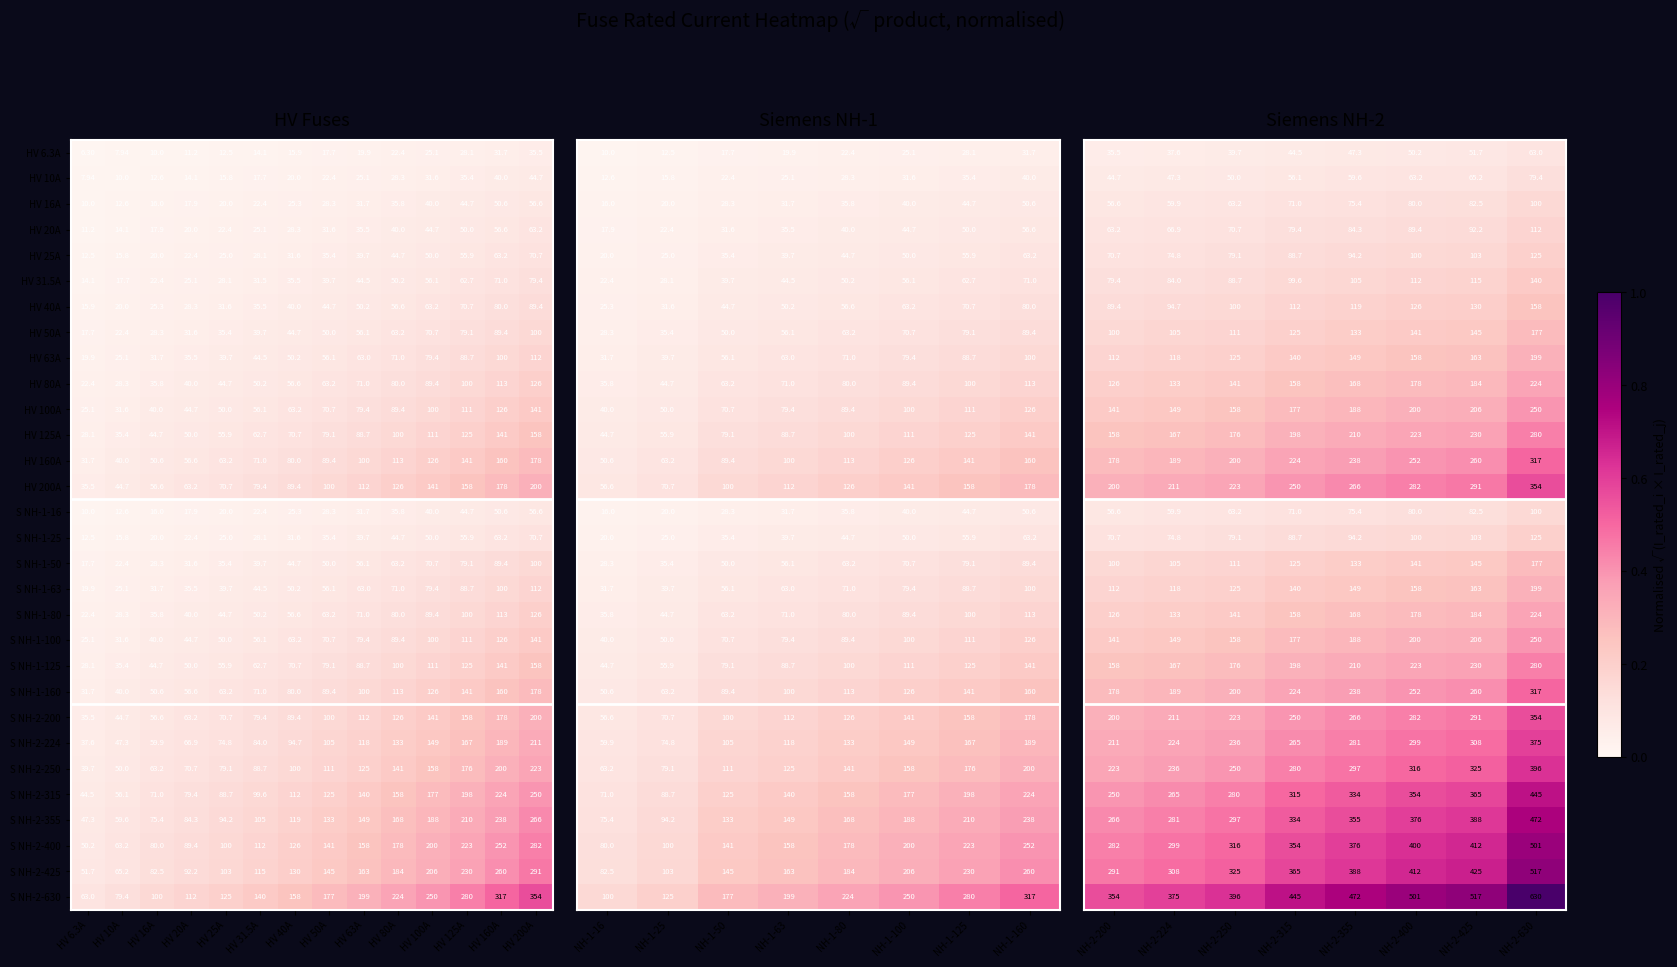

Is the value of HV 6.3A at HV 50A greater than the value of S NH-1-80 at HV 63A?

No